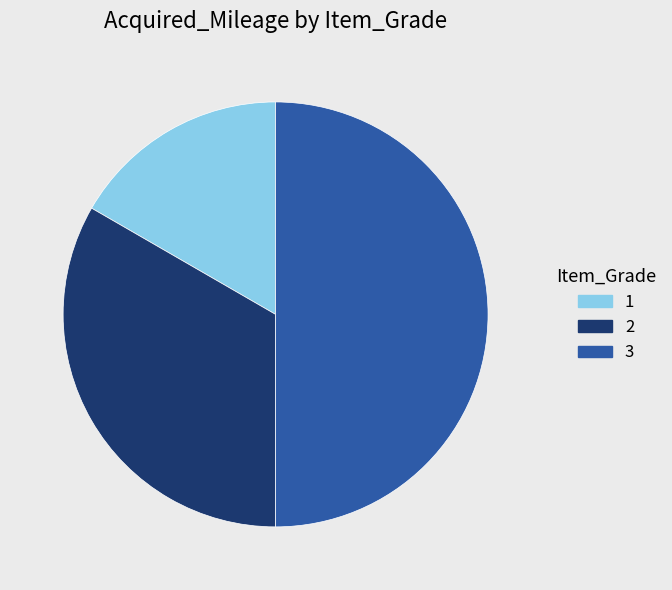

What is the ratio of the value at 3 to the value at 2?

1.5